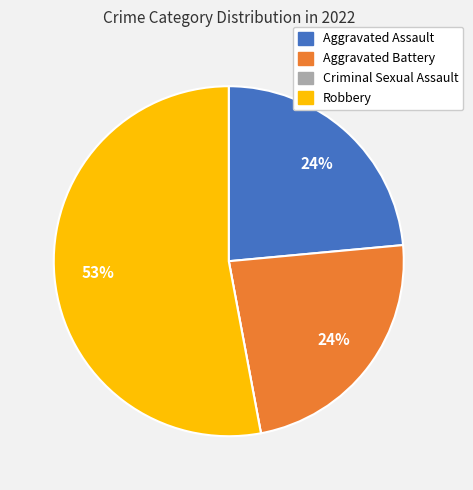

To the nearest percent, what is the average slice percentage?

25%